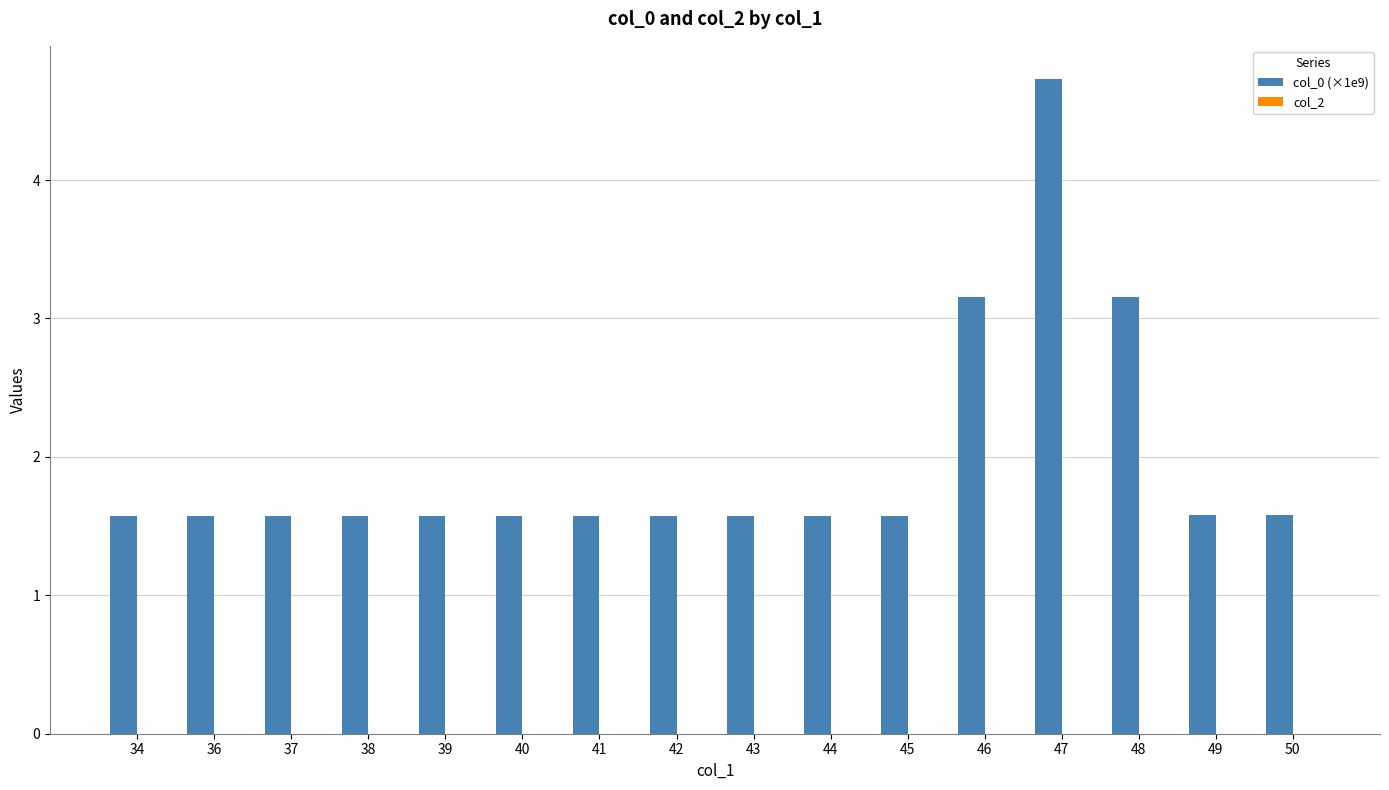

What is the greatest value displayed?

4.7